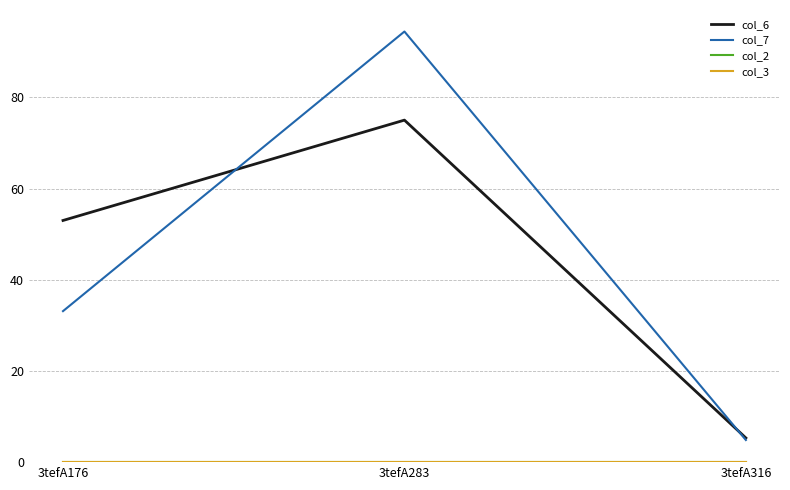

Is this an area chart (filled region under the line)?

No